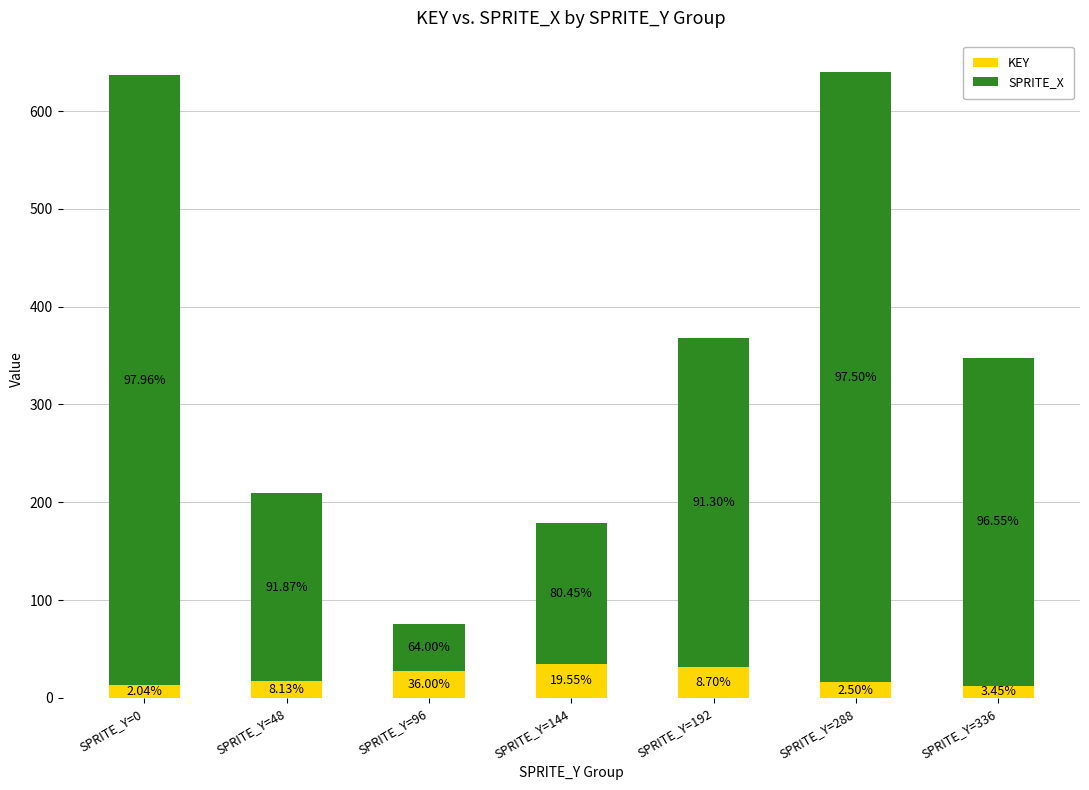

Which series has the widest spread of values?

SPRITE_X